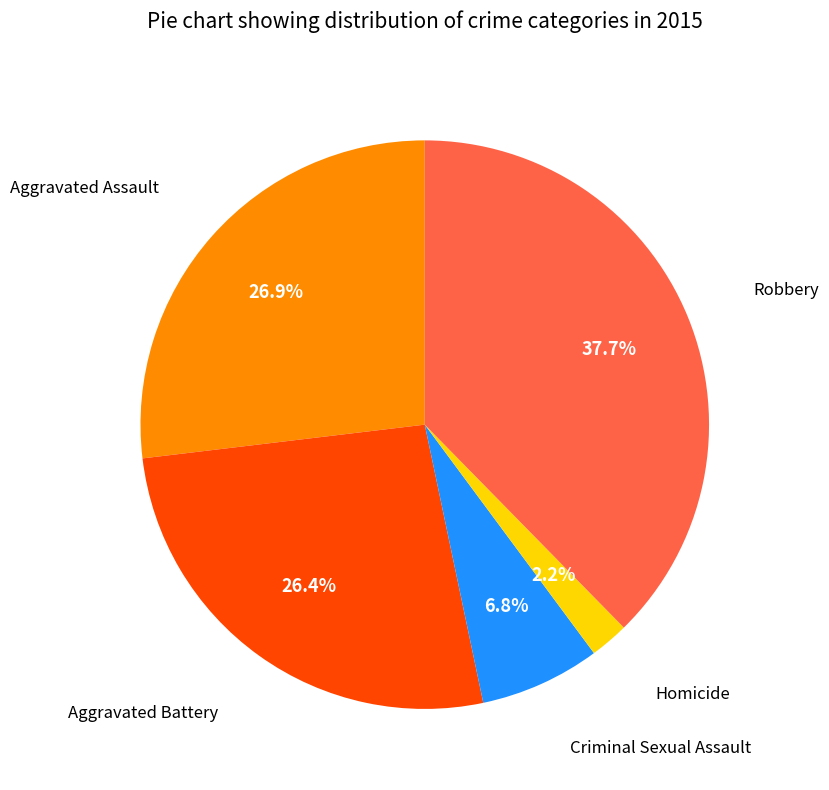

Does any single category account for the majority?

No